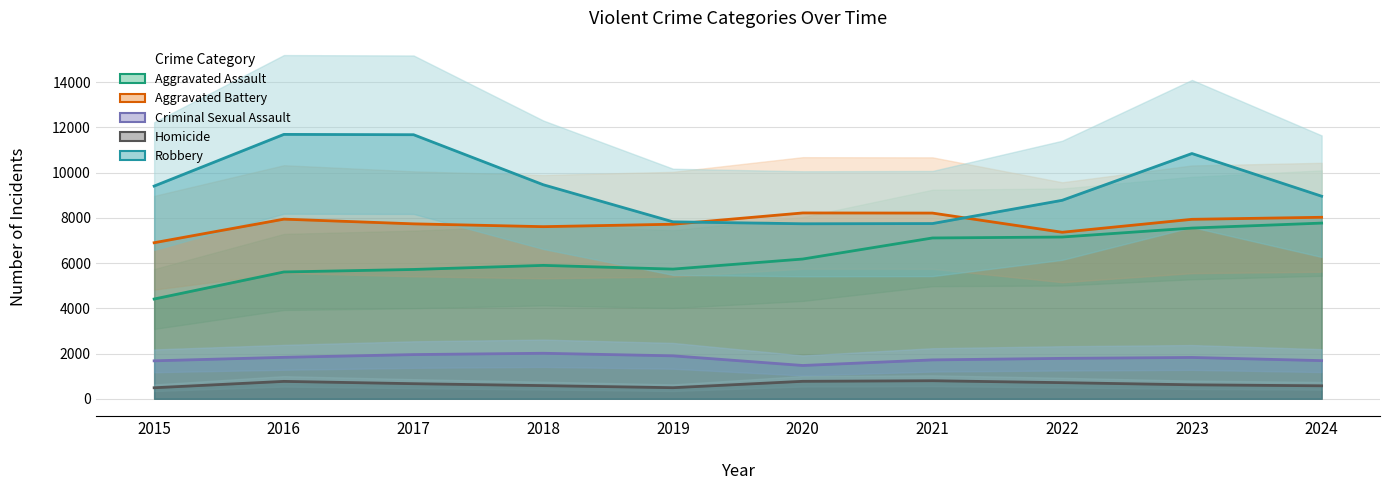

How many distinct data groups are displayed?

5